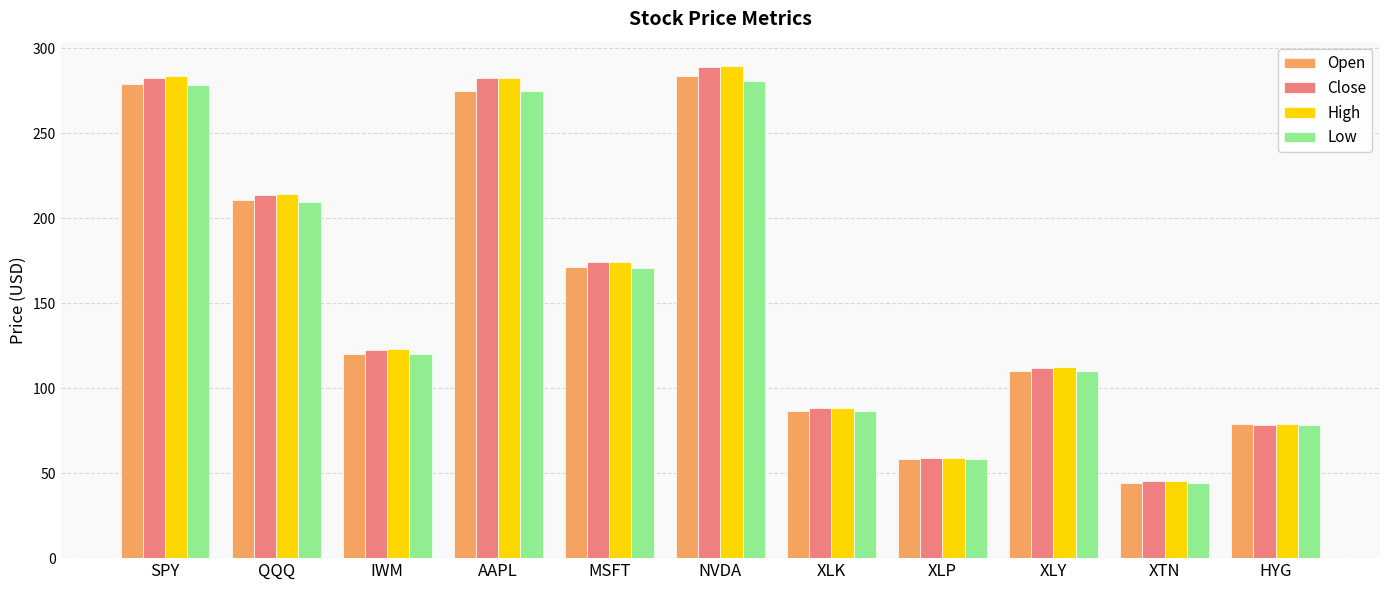

What is the sum of the Low values at XLK and SPY?

365.1